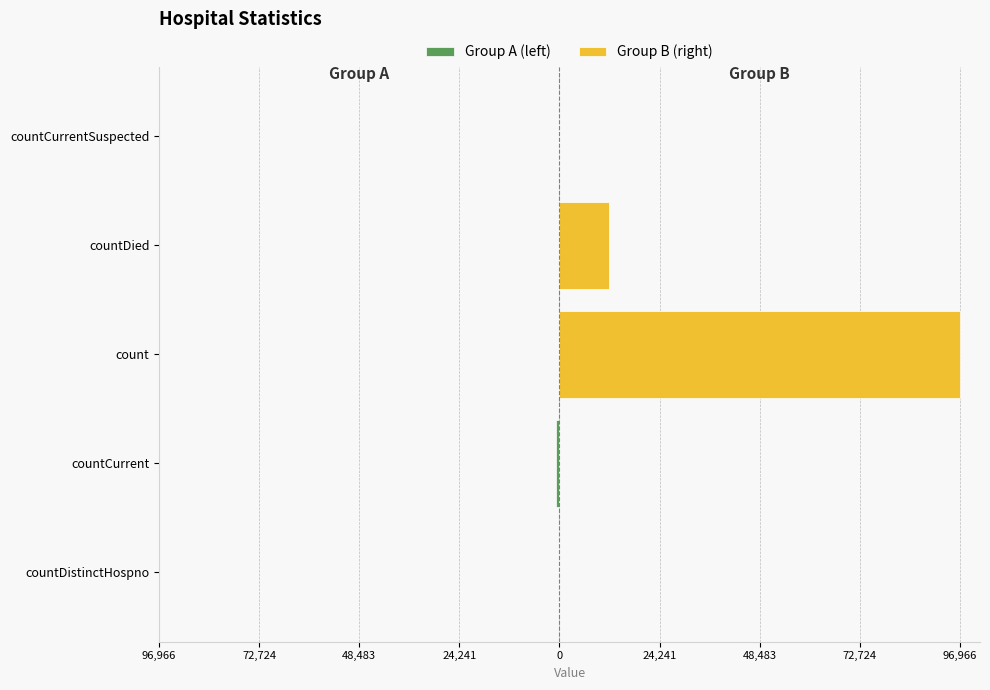

The chart shows a value of 0 at countDistinctHospno. True or false?

True